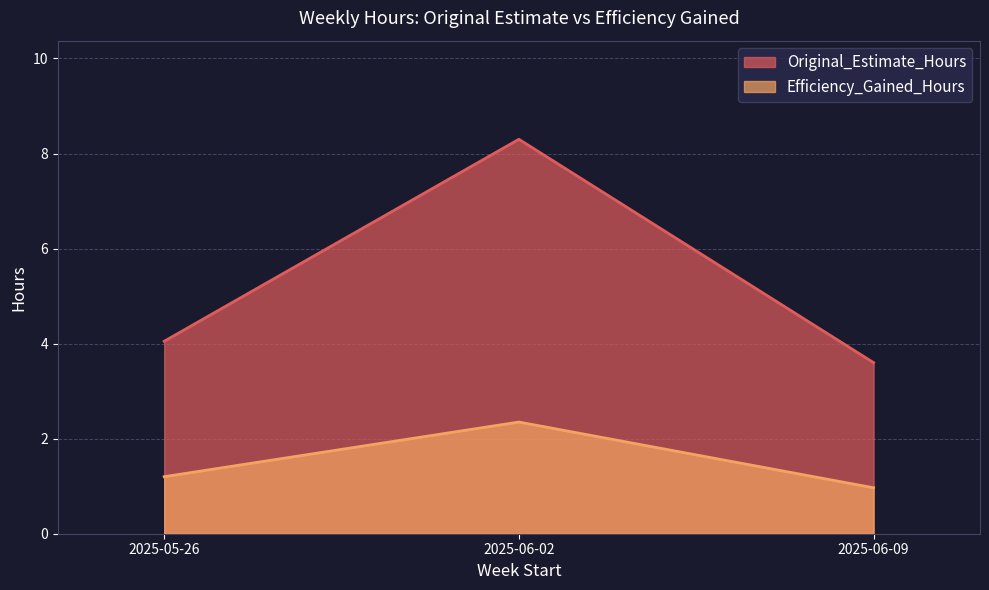

What are all the series names shown in the legend?

Original_Estimate_Hours, Efficiency_Gained_Hours